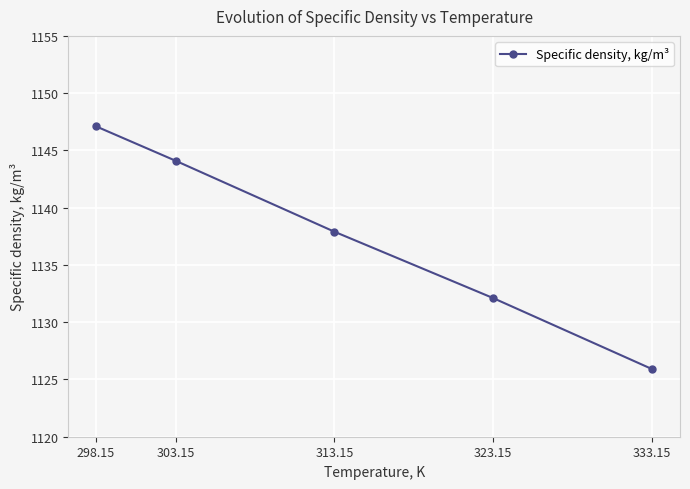

Approximately how many times larger is the value at 303.15 compared to 298.15?

1.0